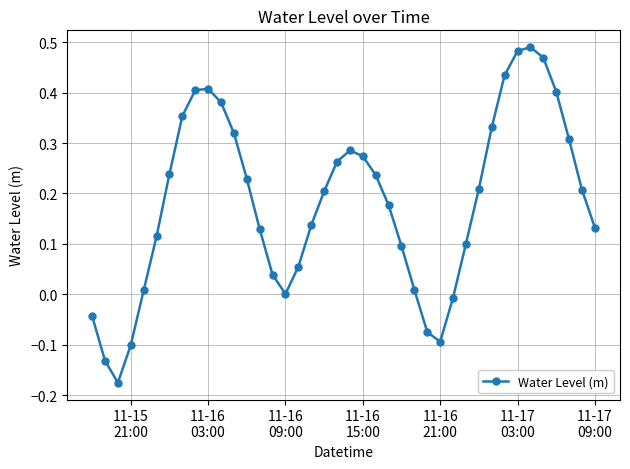

True or false: the data has more than 0 interior local peaks.

True